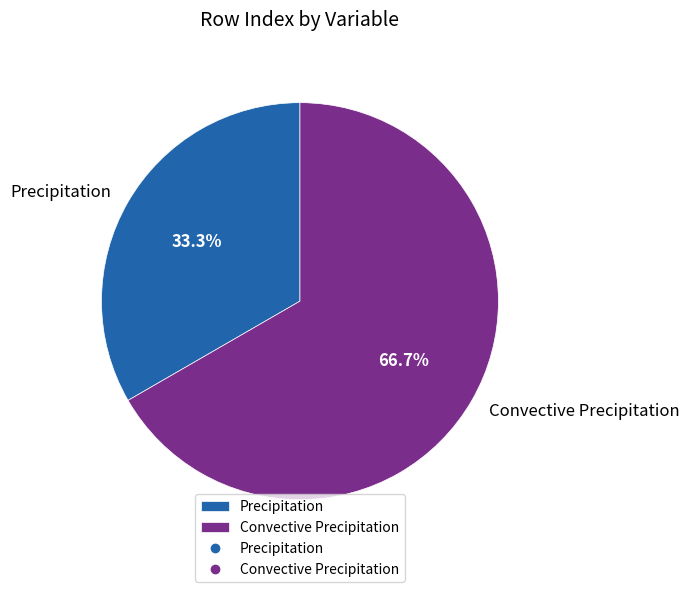

To the nearest percent, what is the difference between the largest and smallest slice percentages?

33%